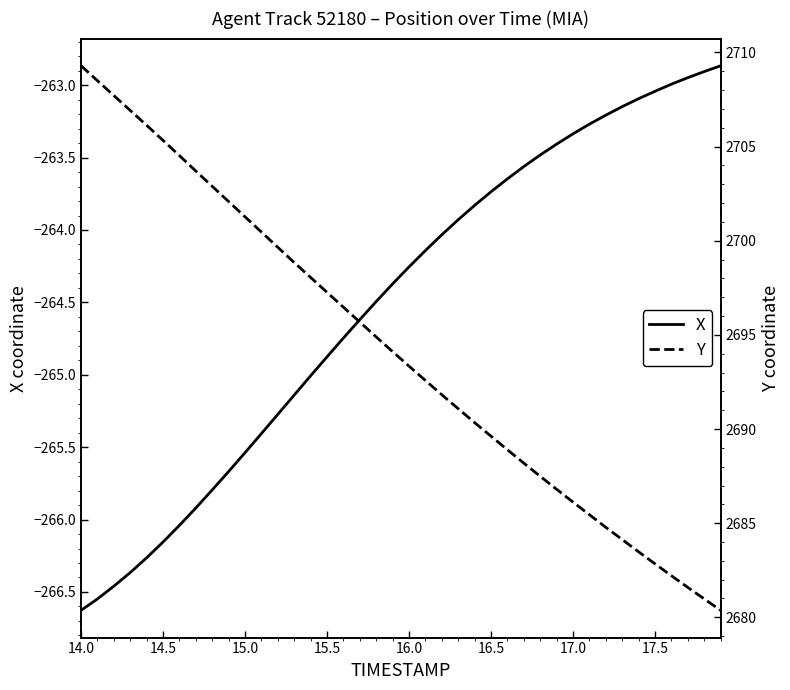

True or false: Y and X cross at least once.

False